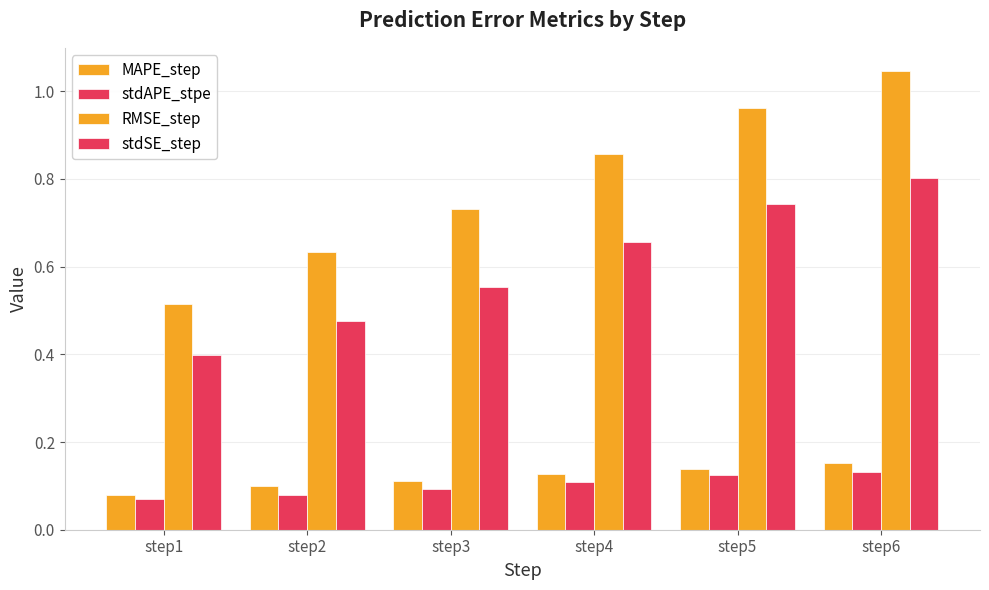

At step2, list the series in order from smallest to largest.

stdAPE_stpe, MAPE_step, stdSE_step, RMSE_step